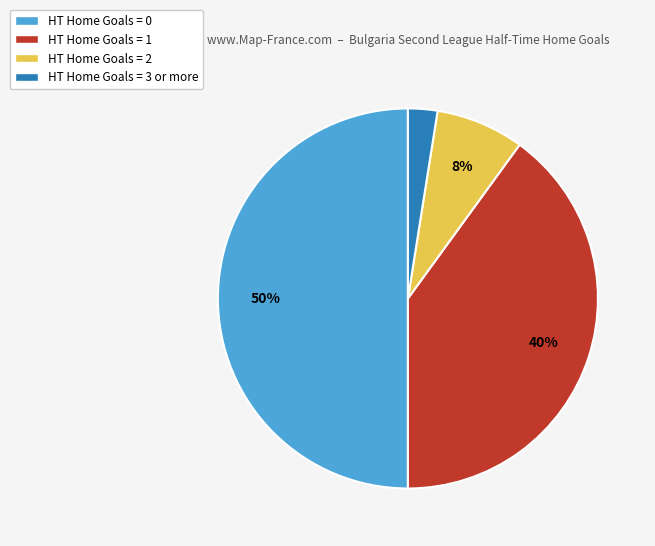

What is the smallest slice in the pie chart?

HT Home Goals = 3 or more